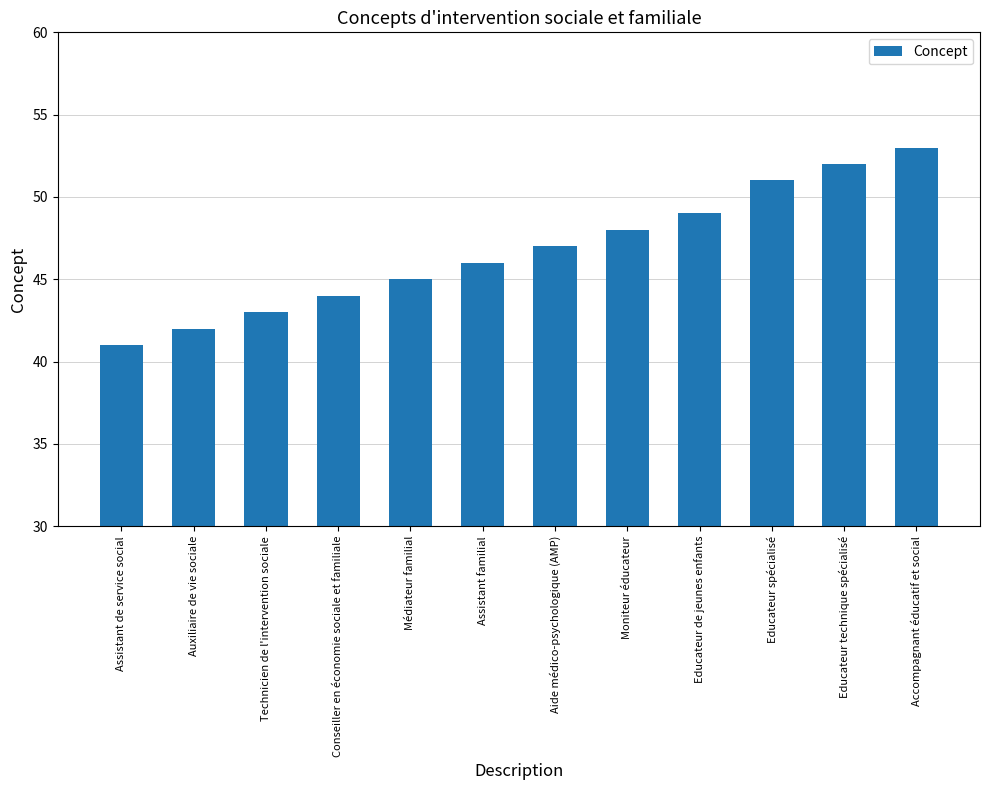

Between Médiateur familial and Educateur de jeunes enfants, which is larger?

Educateur de jeunes enfants